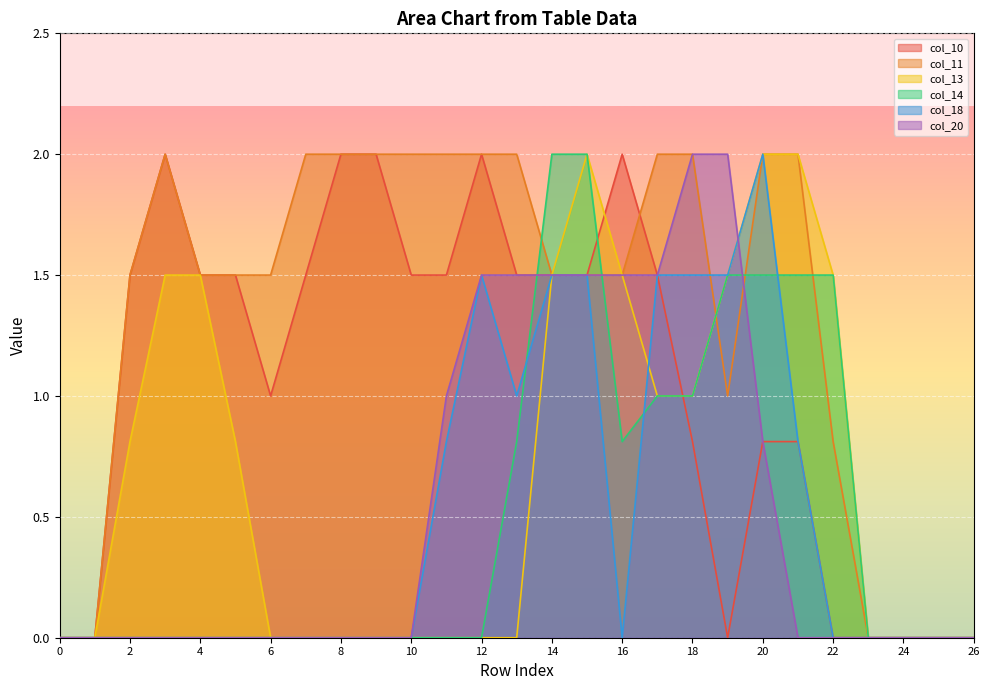

At which category is the sum across all series the highest?

15